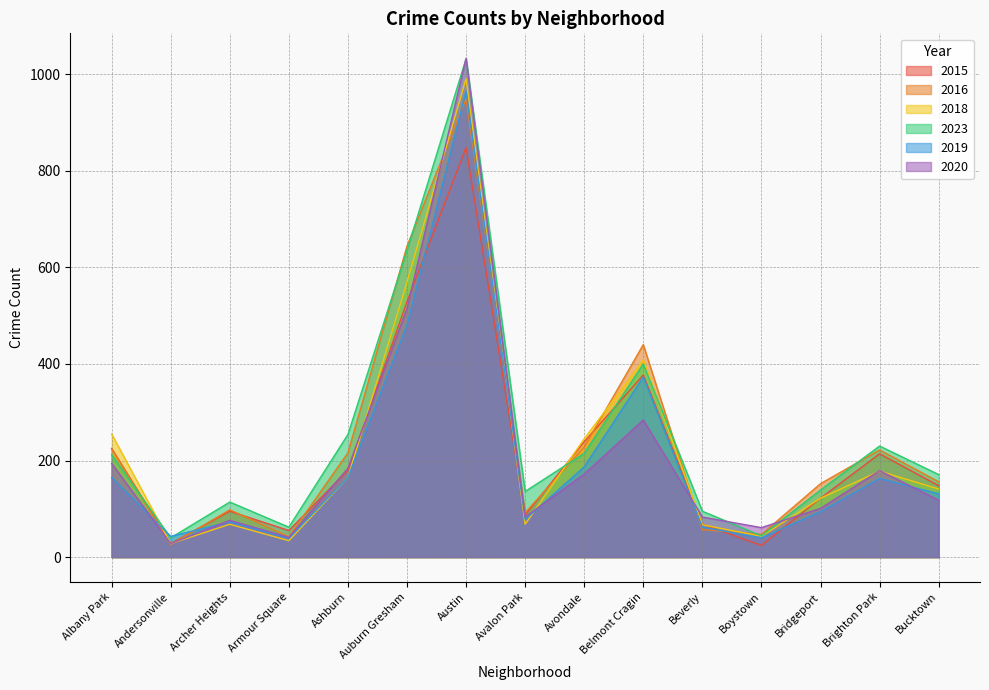

What are all the series names shown in the legend?

2015, 2016, 2018, 2023, 2019, 2020